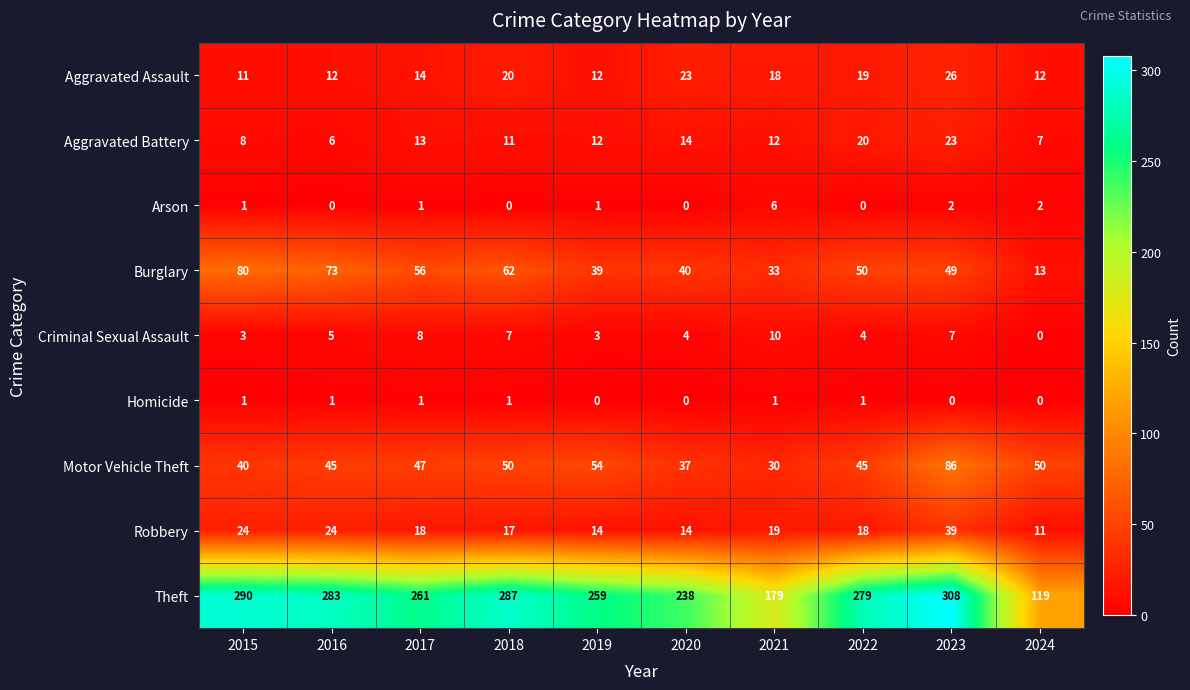

At which label is Aggravated Assault closest to 18?

2021